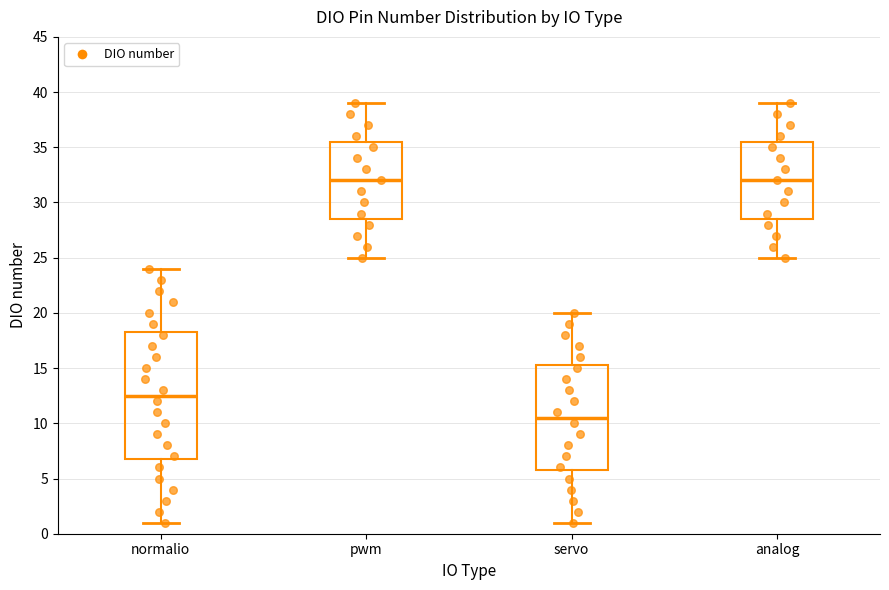

Reading left to right, transcribe this box plot: for each box, give where its median line is, the range the box spans, and where its two whiskers end, as read against the y-axis. The values are not printed on the chart, so give them approximately, as read against the axis.

normalio: median 12.5, box 7.0 to 18.5, whiskers 1.0 to 24.0
pwm: median 32.0, box 28.5 to 35.5, whiskers 25.0 to 39.0
servo: median 10.5, box 6.0 to 15.5, whiskers 1.0 to 20.0
analog: median 32.0, box 28.5 to 35.5, whiskers 25.0 to 39.0